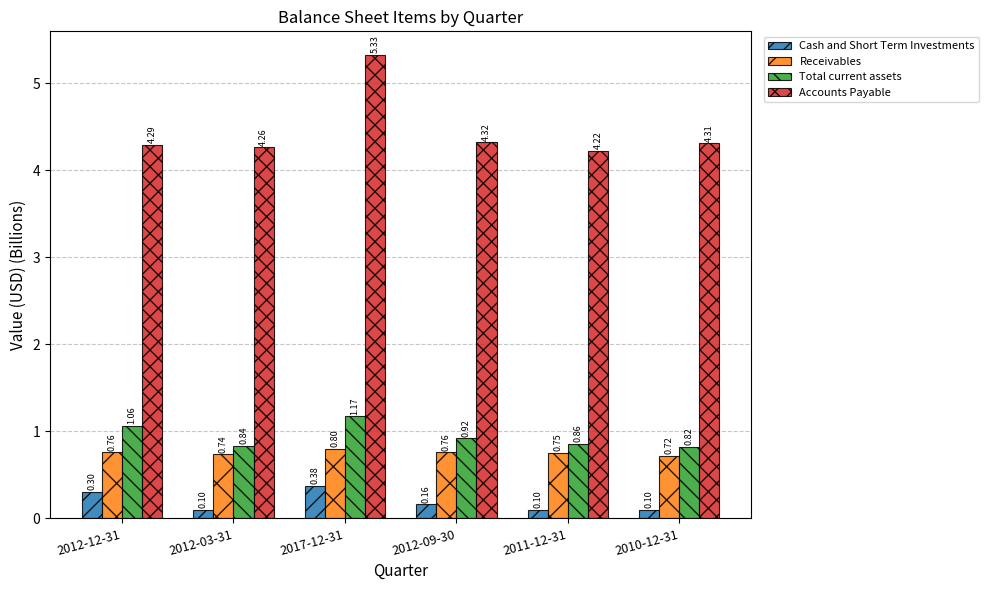

What is the total value across all series at 2012-09-30?

6.2